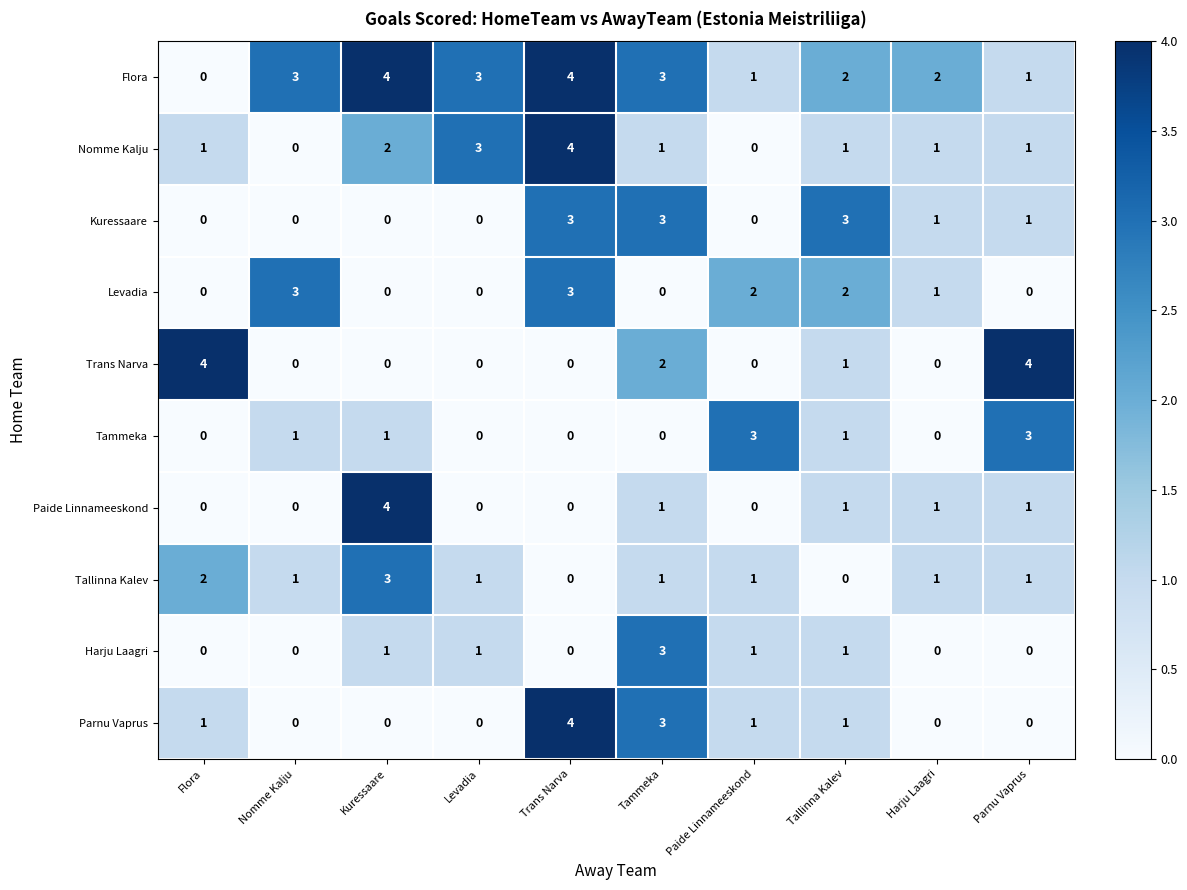

True or false: Levadia has a value of 4 at Nomme Kalju.

False